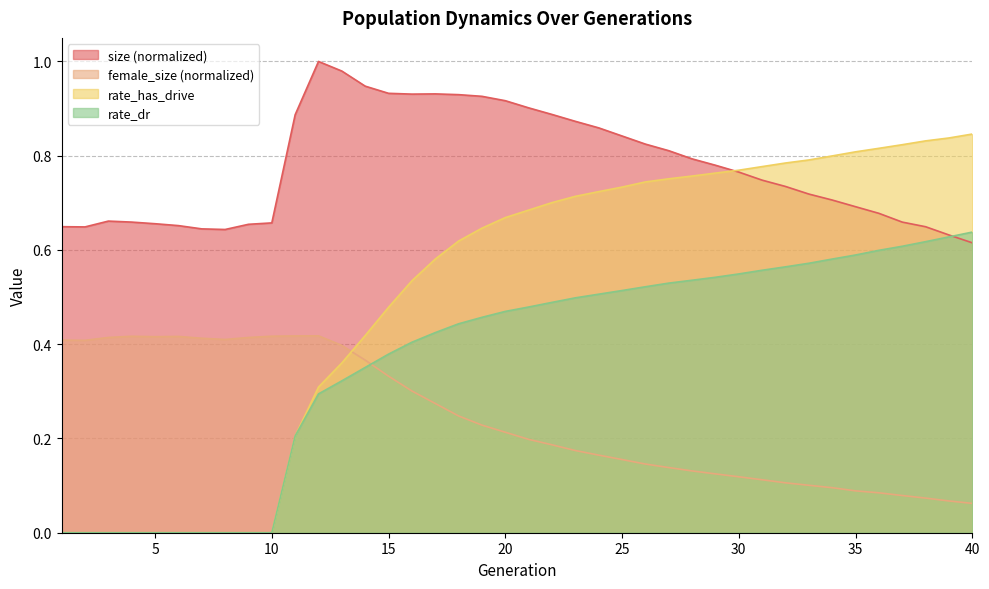

Which series has the largest total across all categories?

size (normalized)